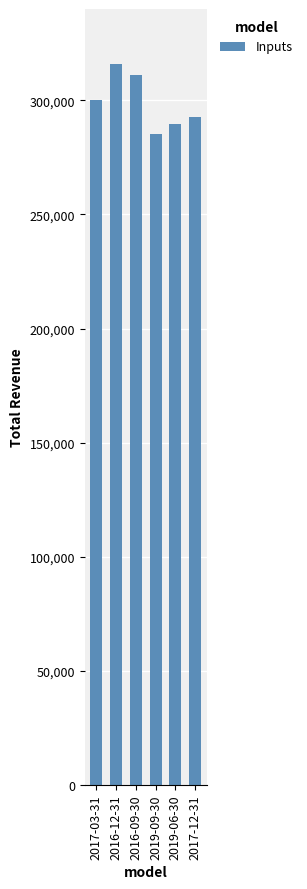

Is it true that the value at 2019-06-30 is 289700?

True